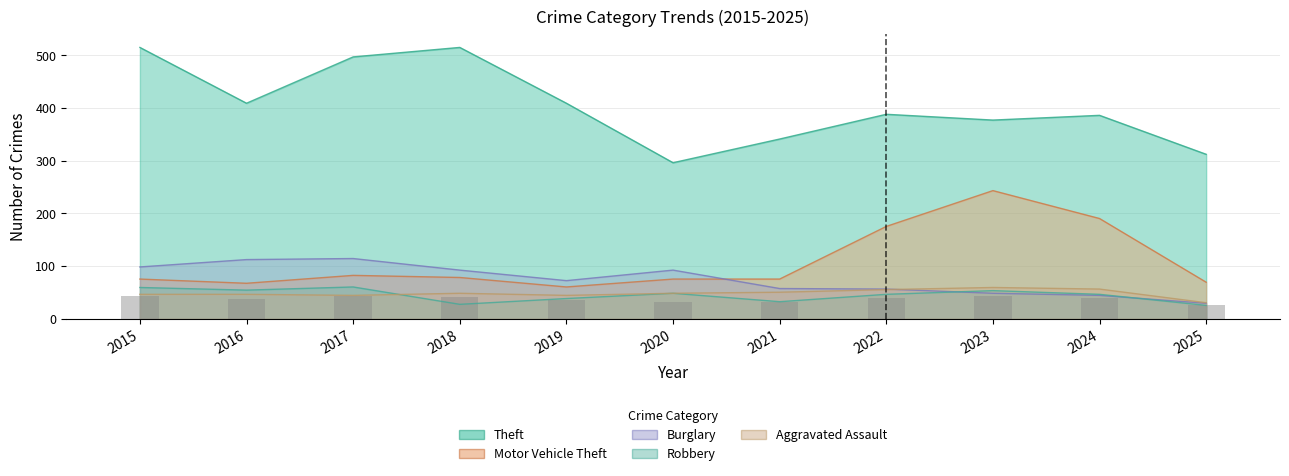

Reading left to right, extract all data points from this chart.

2015=42.2	2016=37.0	2017=43.2	2018=41.1	2019=34.3	2020=31.8	2021=30.9	2022=39.0	2023=42.2	2024=39.2	2025=25.4